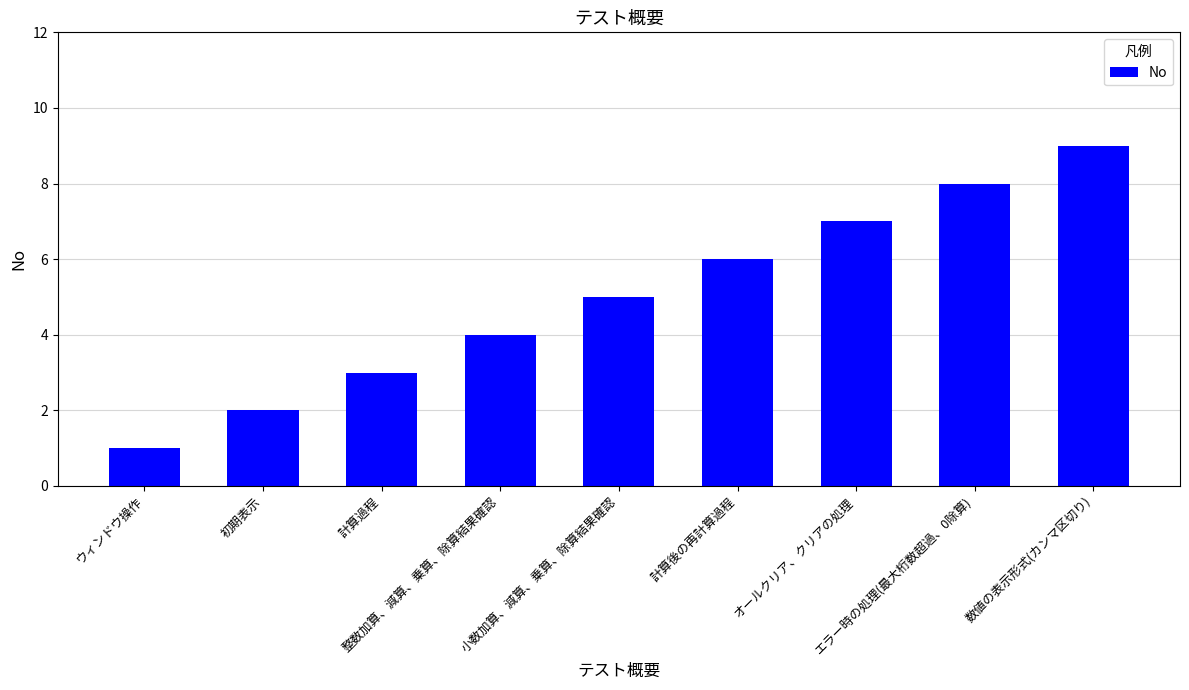

What is the sum of all values?

45